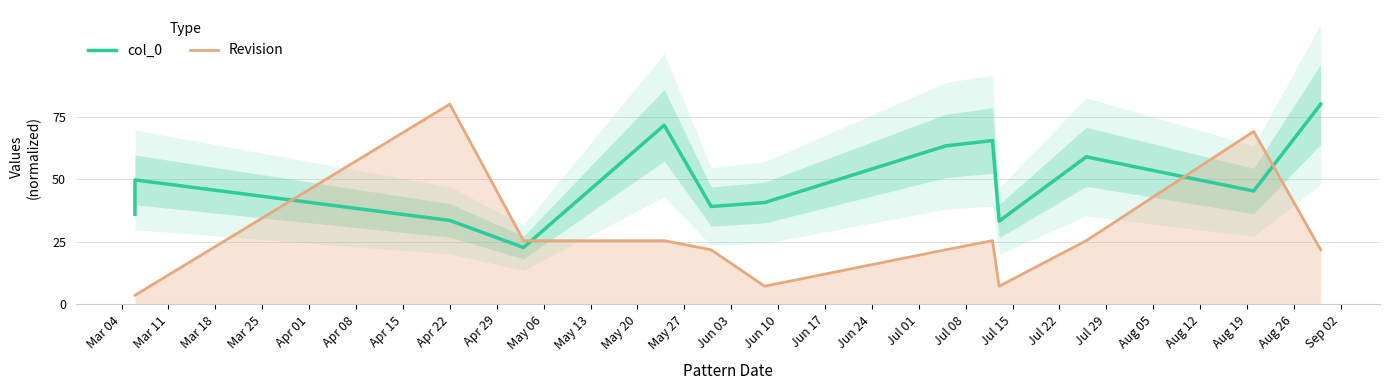

Reading left to right, extract all data points from this chart.

col_0: 36.0	49.7	33.5	22.8	71.6	39.1	40.7	63.3	65.5	33.3	58.9	45.3	80.0
Revision: 3.6	3.6	80.0	25.5	25.5	21.8	7.3	21.8	25.5	7.3	25.5	69.1	21.8